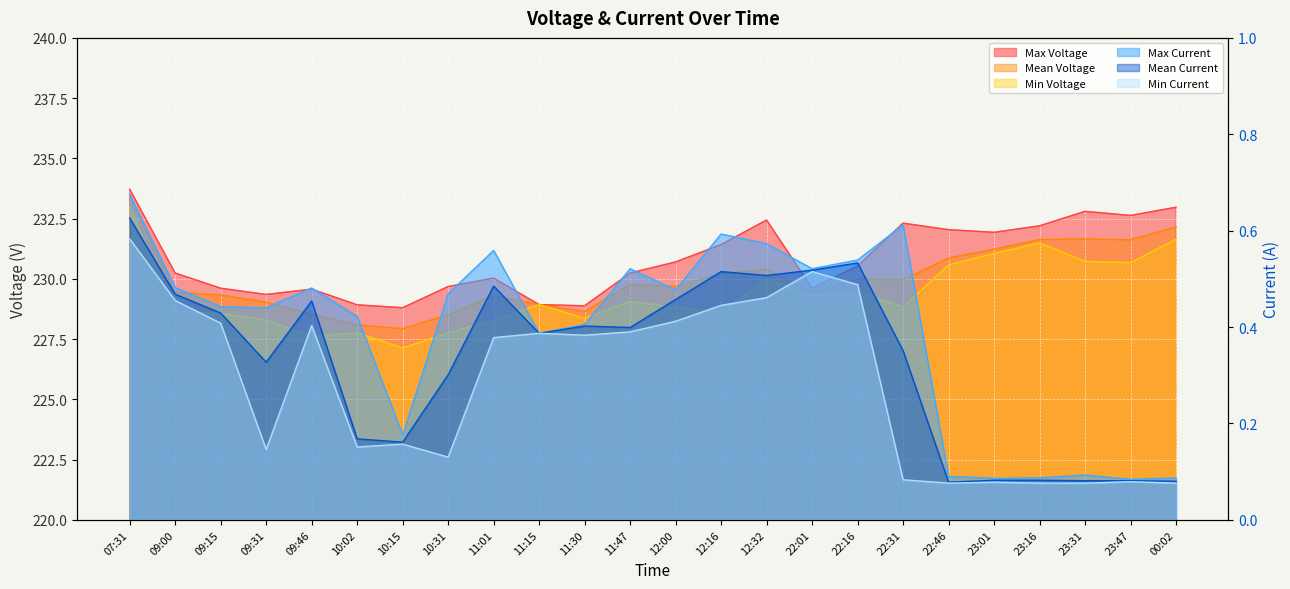

Where is the first local minimum for Min Current?

09:31